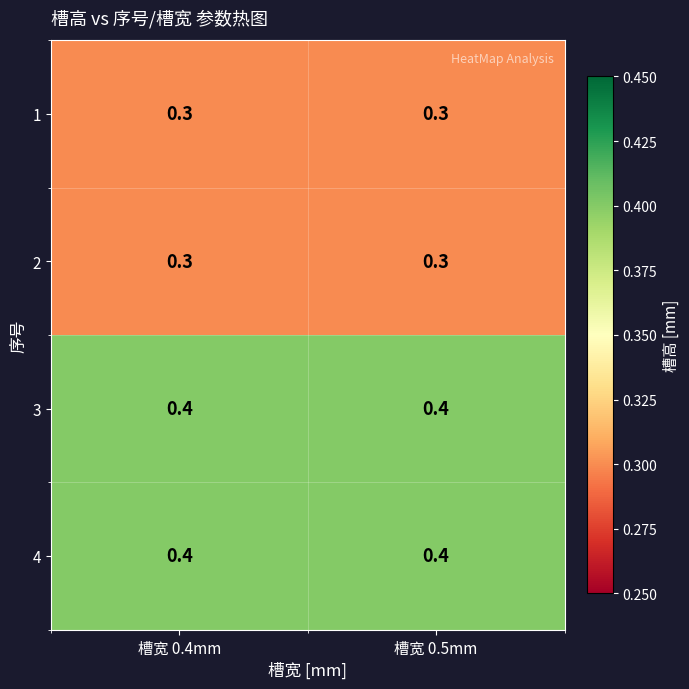

Is the value of 4 at 槽宽 0.4mm greater than the value of 2 at 槽宽 0.4mm?

Yes